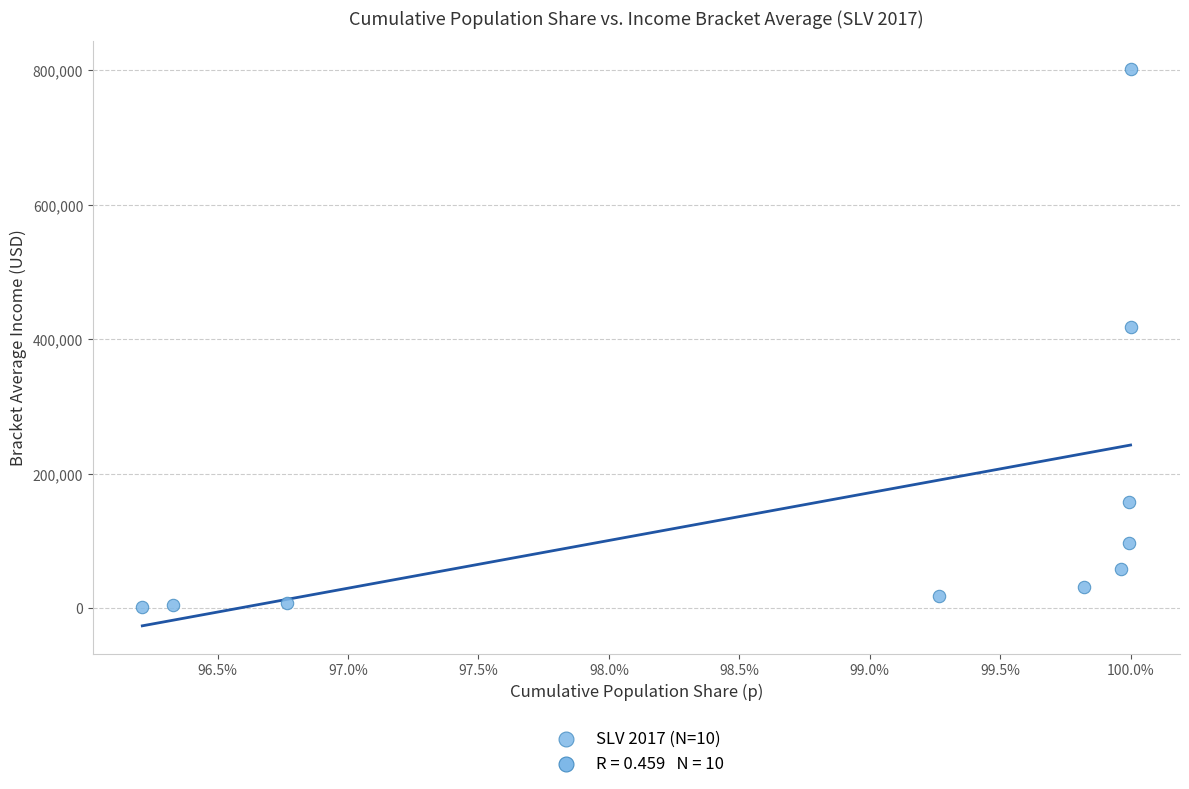

What Y value in the scatter plot is closest to 402037?

418836.5